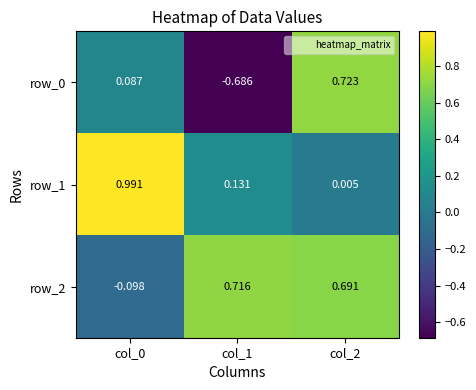

How many data points does each series have?

3